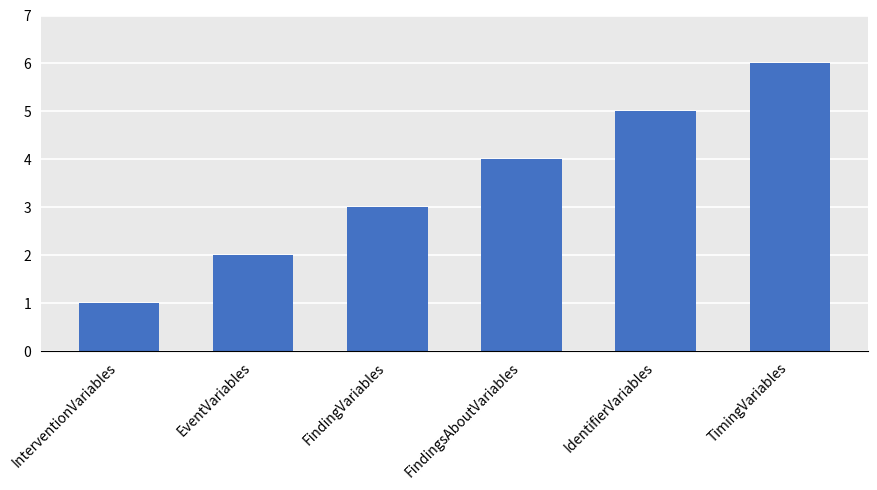

How many values are below 4?

3